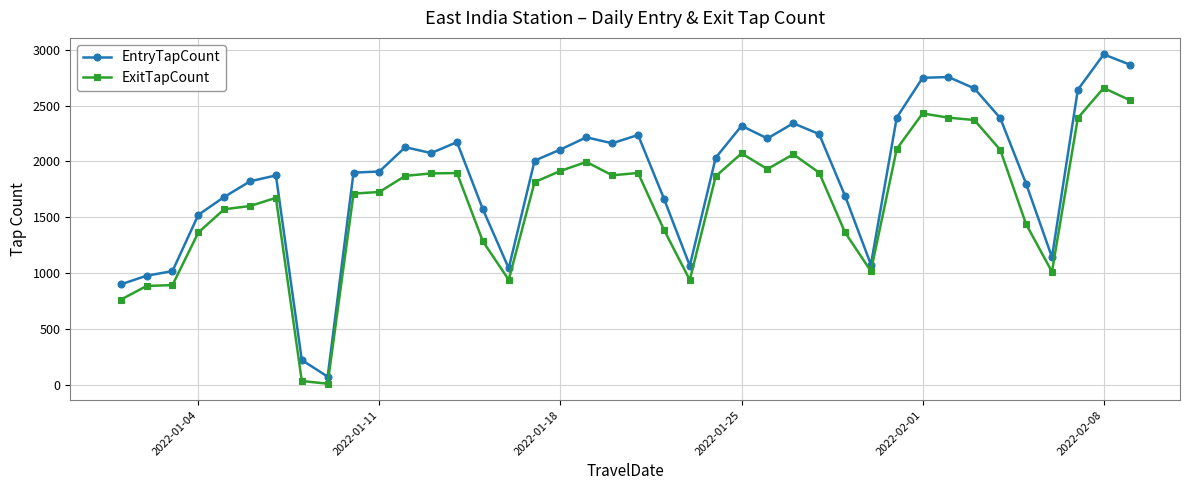

What is the difference between the second highest and second lowest values in the ExitTapCount series?

2516